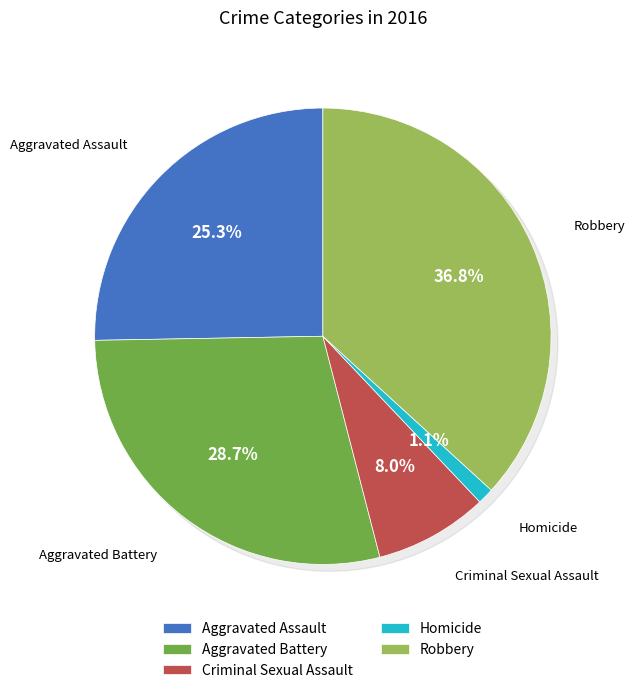

Is there a majority slice in this chart?

No